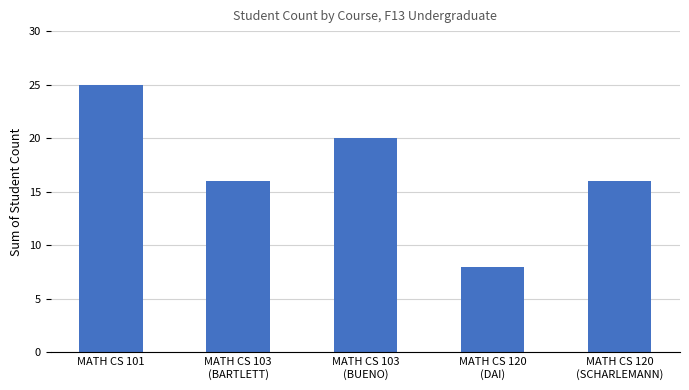

Count the number of categories in the chart.

5